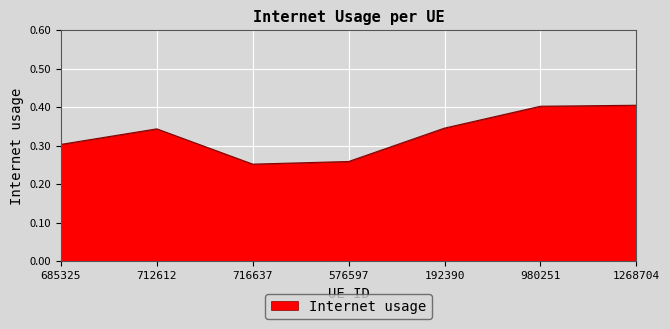

What is the difference between the values at 685325 and 716637?

0.1